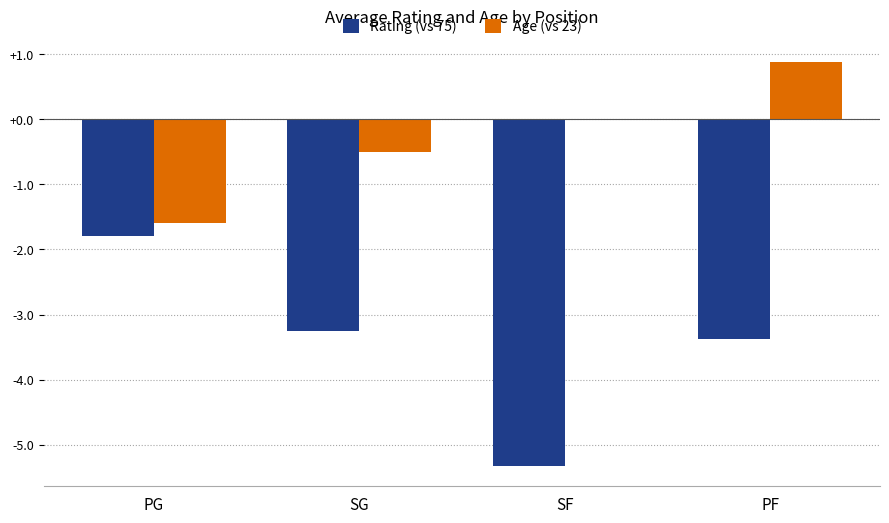

Which series has the largest total across all categories?

Age (vs 23)